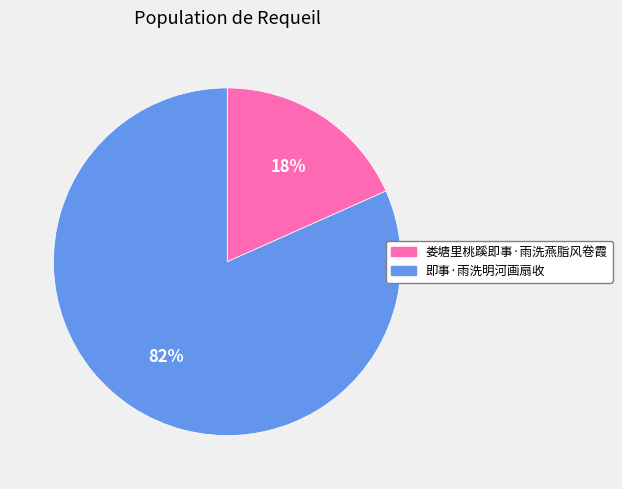

To the nearest percent, what portion does 娄塘里桃蹊即事·雨洗燕脂风卷霞 represent?

18%